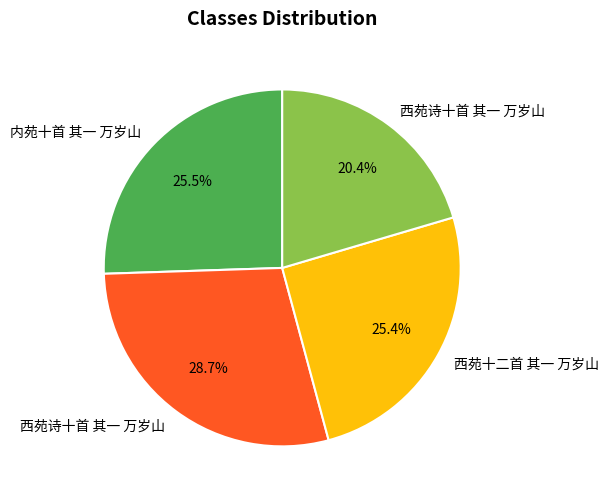

Is there a majority slice in this chart?

No